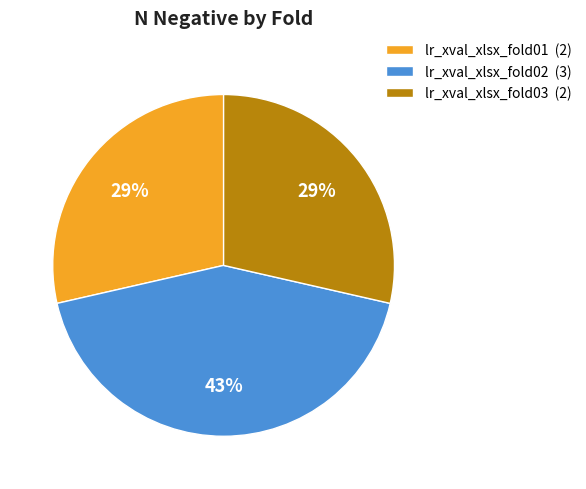

Between lr_xval_xlsx_fold01 and lr_xval_xlsx_fold02, which is larger?

lr_xval_xlsx_fold02